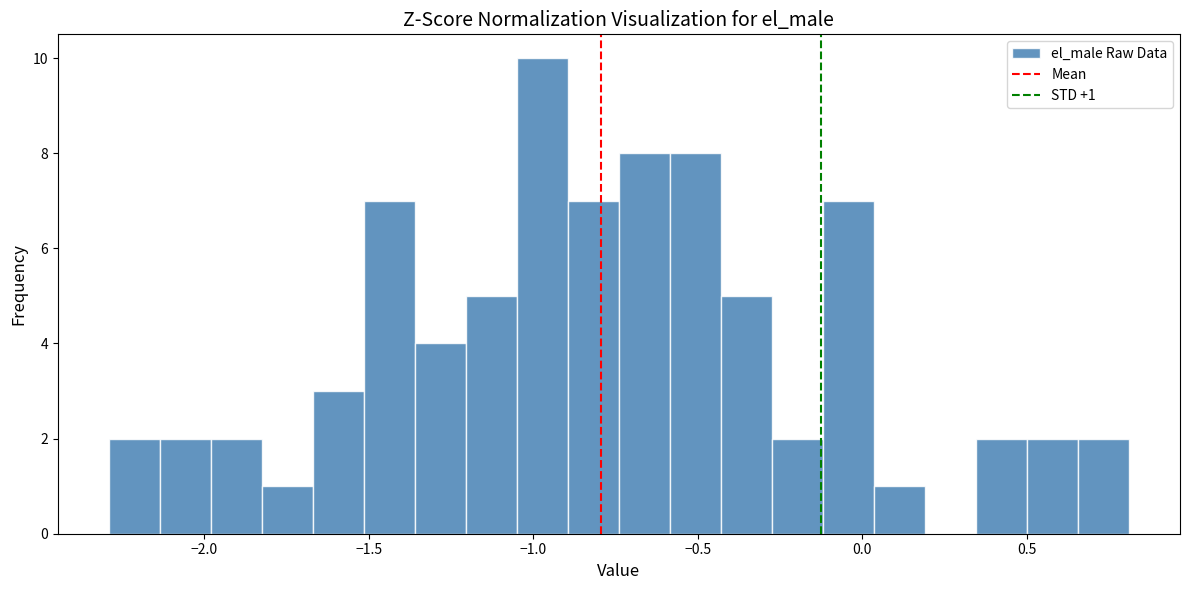

Read against the x-axis, roughly where is the centre of the tallest bar?

-0.95